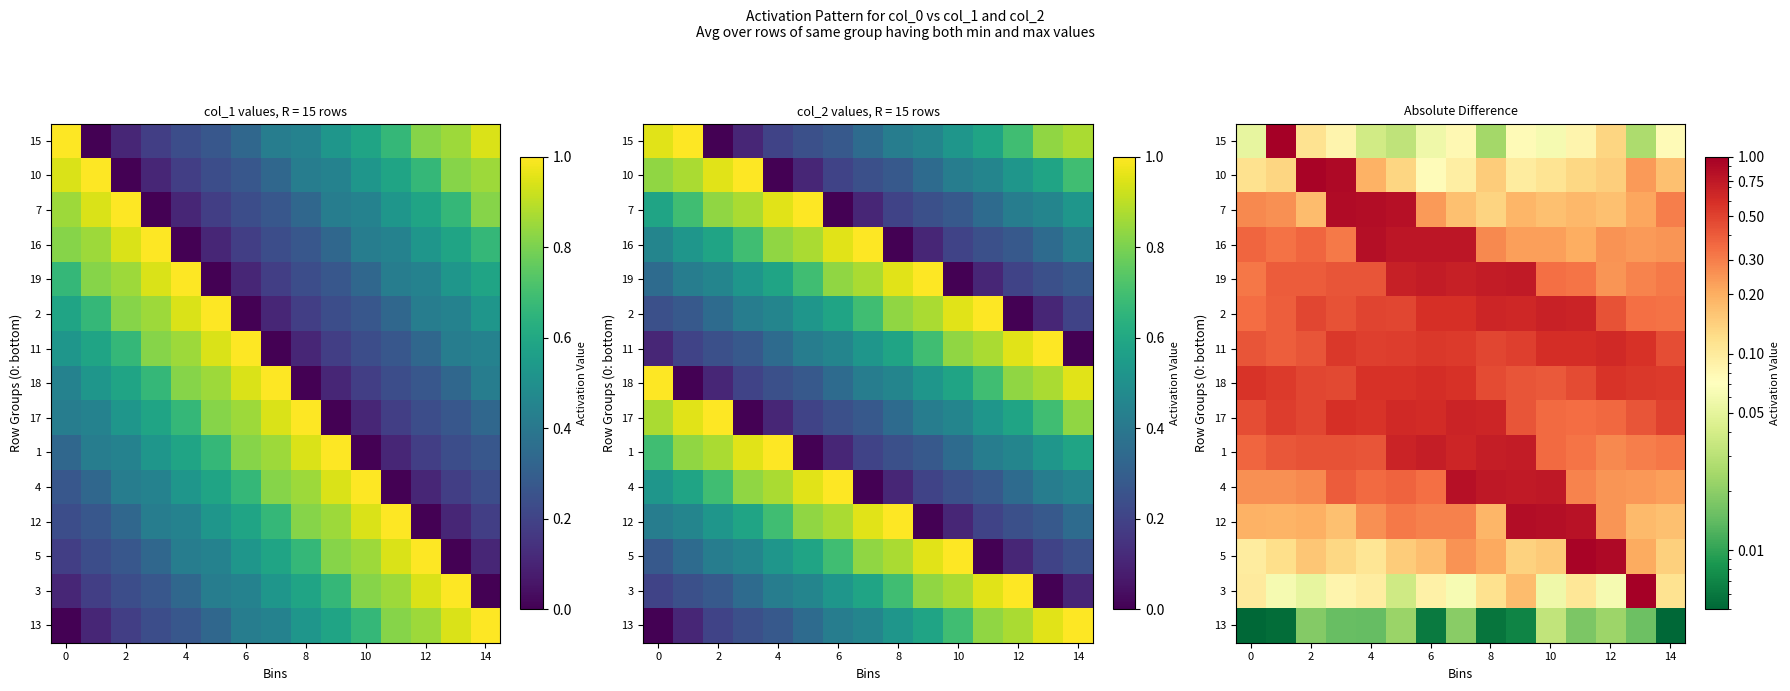

What is the difference between the maximum and minimum values in the 15 series?

1.0